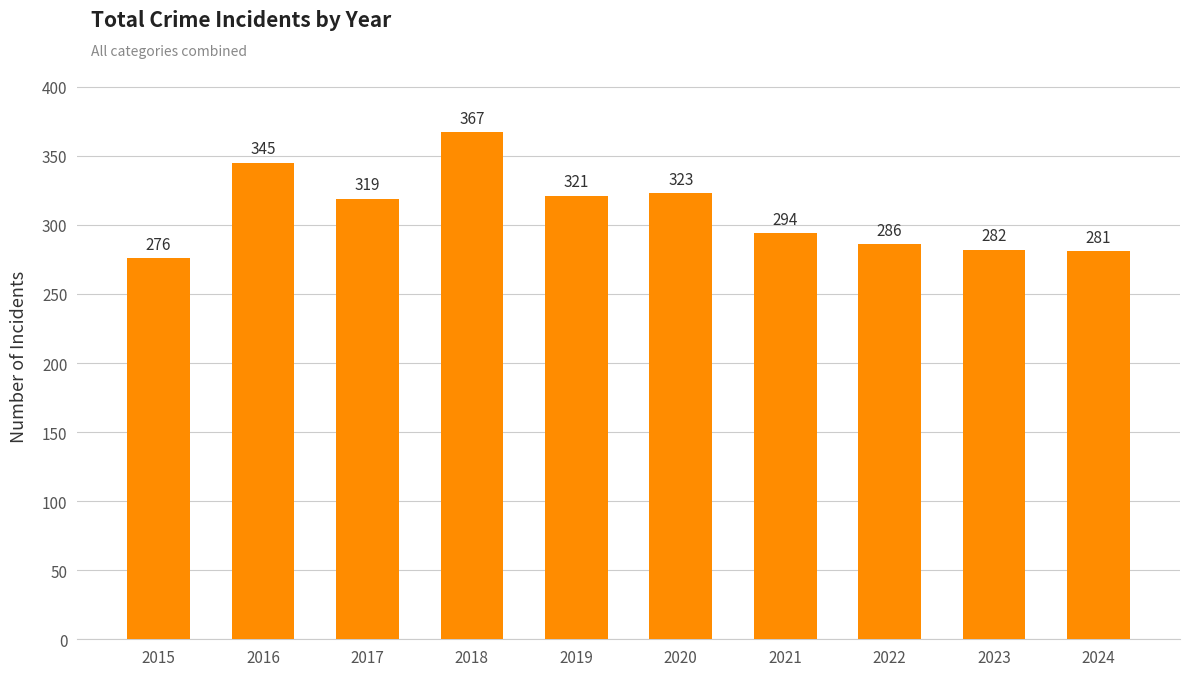

Where is the data nearest to the value 321?

2019